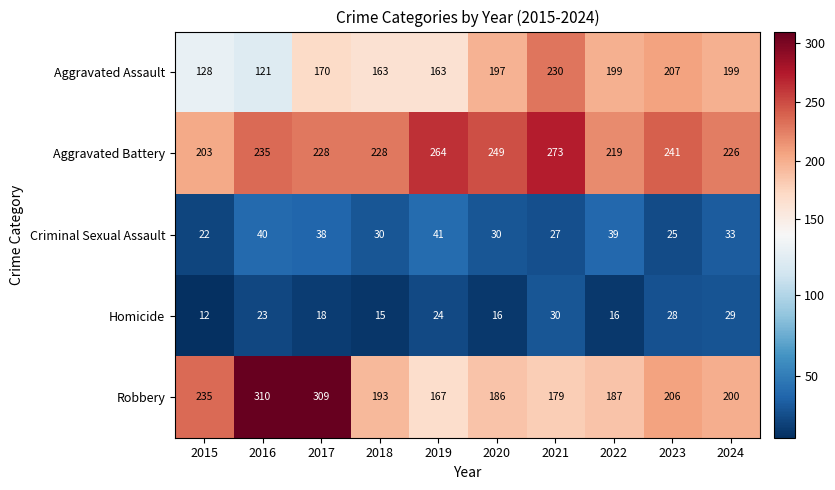

Is it true that Homicide equals 18 at 2017?

True